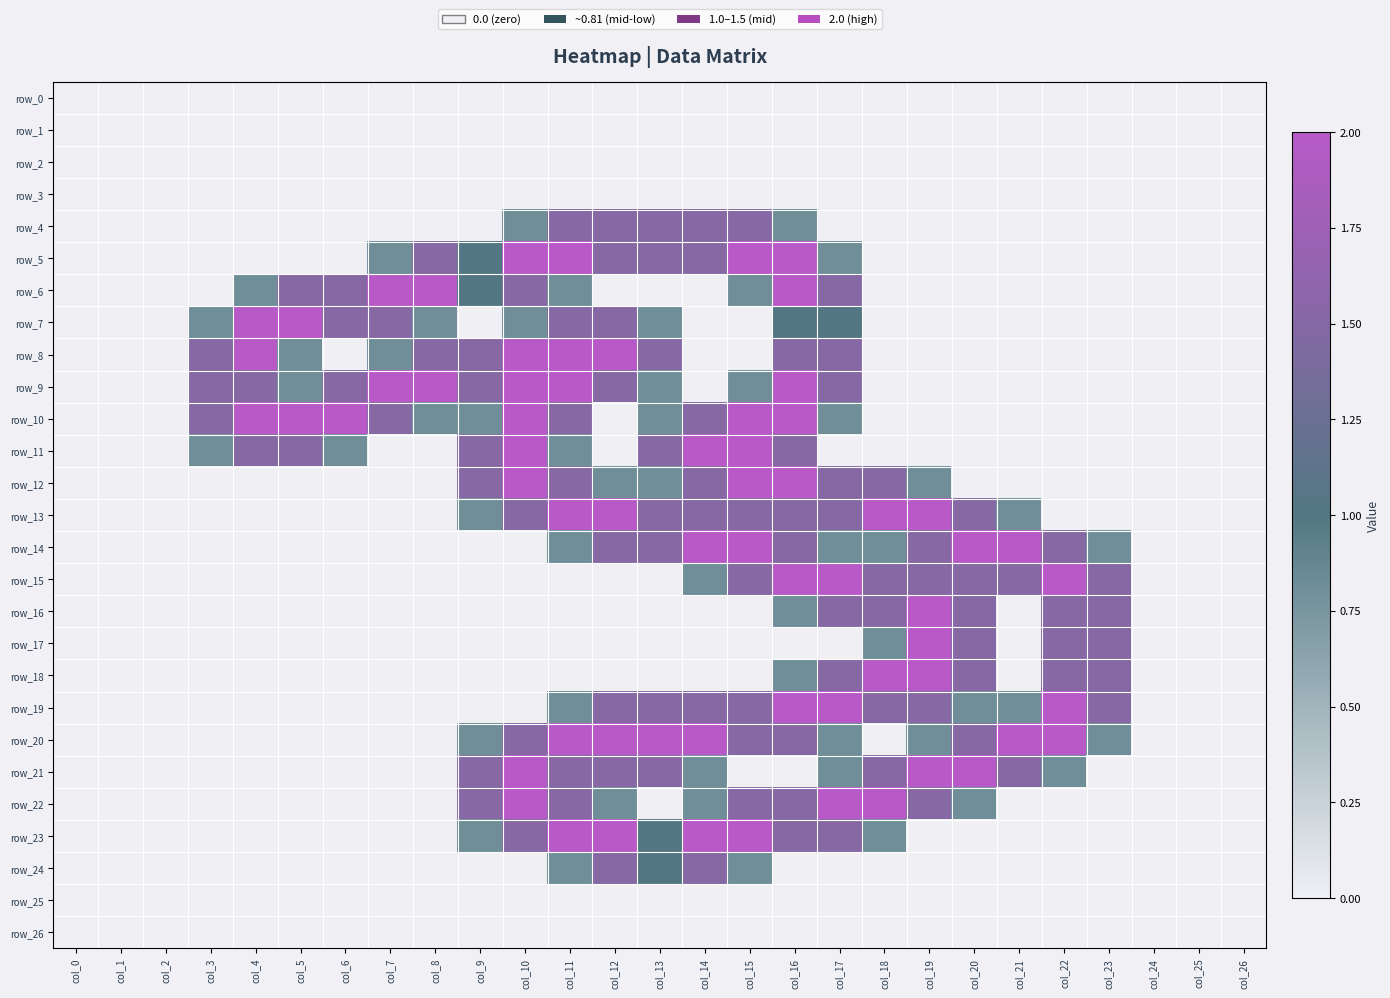

Reading left to right, what are all the values shown in this chart?

row_0: col_0=0.0	col_1=0.0	col_2=0.0	col_3=0.0	col_4=0.0	col_5=0.0	col_6=0.0	col_7=0.0	col_8=0.0	col_9=0.0	col_10=0.0	col_11=0.0	col_12=0.0	col_13=0.0	col_14=0.0	col_15=0.0	col_16=0.0	col_17=0.0	col_18=0.0	col_19=0.0	col_20=0.0	col_21=0.0	col_22=0.0	col_23=0.0	col_24=0.0	col_25=0.0	col_26=0.0
row_1: col_0=0.0	col_1=0.0	col_2=0.0	col_3=0.0	col_4=0.0	col_5=0.0	col_6=0.0	col_7=0.0	col_8=0.0	col_9=0.0	col_10=0.0	col_11=0.0	col_12=0.0	col_13=0.0	col_14=0.0	col_15=0.0	col_16=0.0	col_17=0.0	col_18=0.0	col_19=0.0	col_20=0.0	col_21=0.0	col_22=0.0	col_23=0.0	col_24=0.0	col_25=0.0	col_26=0.0
row_2: col_0=0.0	col_1=0.0	col_2=0.0	col_3=0.0	col_4=0.0	col_5=0.0	col_6=0.0	col_7=0.0	col_8=0.0	col_9=0.0	col_10=0.0	col_11=0.0	col_12=0.0	col_13=0.0	col_14=0.0	col_15=0.0	col_16=0.0	col_17=0.0	col_18=0.0	col_19=0.0	col_20=0.0	col_21=0.0	col_22=0.0	col_23=0.0	col_24=0.0	col_25=0.0	col_26=0.0
row_3: col_0=0.0	col_1=0.0	col_2=0.0	col_3=0.0	col_4=0.0	col_5=0.0	col_6=0.0	col_7=0.0	col_8=0.0	col_9=0.0	col_10=0.0	col_11=0.0	col_12=0.0	col_13=0.0	col_14=0.0	col_15=0.0	col_16=0.0	col_17=0.0	col_18=0.0	col_19=0.0	col_20=0.0	col_21=0.0	col_22=0.0	col_23=0.0	col_24=0.0	col_25=0.0	col_26=0.0
row_4: col_0=0.0	col_1=0.0	col_2=0.0	col_3=0.0	col_4=0.0	col_5=0.0	col_6=0.0	col_7=0.0	col_8=0.0	col_9=0.0	col_10=0.8	col_11=1.5	col_12=1.5	col_13=1.5	col_14=1.5	col_15=1.5	col_16=0.8	col_17=0.0	col_18=0.0	col_19=0.0	col_20=0.0	col_21=0.0	col_22=0.0	col_23=0.0	col_24=0.0	col_25=0.0	col_26=0.0
row_5: col_0=0.0	col_1=0.0	col_2=0.0	col_3=0.0	col_4=0.0	col_5=0.0	col_6=0.0	col_7=0.8	col_8=1.5	col_9=1.0	col_10=2.0	col_11=2.0	col_12=1.5	col_13=1.5	col_14=1.5	col_15=2.0	col_16=2.0	col_17=0.8	col_18=0.0	col_19=0.0	col_20=0.0	col_21=0.0	col_22=0.0	col_23=0.0	col_24=0.0	col_25=0.0	col_26=0.0
row_6: col_0=0.0	col_1=0.0	col_2=0.0	col_3=0.0	col_4=0.8	col_5=1.5	col_6=1.5	col_7=2.0	col_8=2.0	col_9=1.0	col_10=1.5	col_11=0.8	col_12=0.0	col_13=0.0	col_14=0.0	col_15=0.8	col_16=2.0	col_17=1.5	col_18=0.0	col_19=0.0	col_20=0.0	col_21=0.0	col_22=0.0	col_23=0.0	col_24=0.0	col_25=0.0	col_26=0.0
row_7: col_0=0.0	col_1=0.0	col_2=0.0	col_3=0.8	col_4=2.0	col_5=2.0	col_6=1.5	col_7=1.5	col_8=0.8	col_9=0.0	col_10=0.8	col_11=1.5	col_12=1.5	col_13=0.8	col_14=0.0	col_15=0.0	col_16=1.0	col_17=1.0	col_18=0.0	col_19=0.0	col_20=0.0	col_21=0.0	col_22=0.0	col_23=0.0	col_24=0.0	col_25=0.0	col_26=0.0
row_8: col_0=0.0	col_1=0.0	col_2=0.0	col_3=1.5	col_4=2.0	col_5=0.8	col_6=0.0	col_7=0.8	col_8=1.5	col_9=1.5	col_10=2.0	col_11=2.0	col_12=2.0	col_13=1.5	col_14=0.0	col_15=0.0	col_16=1.5	col_17=1.5	col_18=0.0	col_19=0.0	col_20=0.0	col_21=0.0	col_22=0.0	col_23=0.0	col_24=0.0	col_25=0.0	col_26=0.0
row_9: col_0=0.0	col_1=0.0	col_2=0.0	col_3=1.5	col_4=1.5	col_5=0.8	col_6=1.5	col_7=2.0	col_8=2.0	col_9=1.5	col_10=2.0	col_11=2.0	col_12=1.5	col_13=0.8	col_14=0.0	col_15=0.8	col_16=2.0	col_17=1.5	col_18=0.0	col_19=0.0	col_20=0.0	col_21=0.0	col_22=0.0	col_23=0.0	col_24=0.0	col_25=0.0	col_26=0.0
row_10: col_0=0.0	col_1=0.0	col_2=0.0	col_3=1.5	col_4=2.0	col_5=2.0	col_6=2.0	col_7=1.5	col_8=0.8	col_9=0.8	col_10=2.0	col_11=1.5	col_12=0.0	col_13=0.8	col_14=1.5	col_15=2.0	col_16=2.0	col_17=0.8	col_18=0.0	col_19=0.0	col_20=0.0	col_21=0.0	col_22=0.0	col_23=0.0	col_24=0.0	col_25=0.0	col_26=0.0
row_11: col_0=0.0	col_1=0.0	col_2=0.0	col_3=0.8	col_4=1.5	col_5=1.5	col_6=0.8	col_7=0.0	col_8=0.0	col_9=1.5	col_10=2.0	col_11=0.8	col_12=0.0	col_13=1.5	col_14=2.0	col_15=2.0	col_16=1.5	col_17=0.0	col_18=0.0	col_19=0.0	col_20=0.0	col_21=0.0	col_22=0.0	col_23=0.0	col_24=0.0	col_25=0.0	col_26=0.0
row_12: col_0=0.0	col_1=0.0	col_2=0.0	col_3=0.0	col_4=0.0	col_5=0.0	col_6=0.0	col_7=0.0	col_8=0.0	col_9=1.5	col_10=2.0	col_11=1.5	col_12=0.8	col_13=0.8	col_14=1.5	col_15=2.0	col_16=2.0	col_17=1.5	col_18=1.5	col_19=0.8	col_20=0.0	col_21=0.0	col_22=0.0	col_23=0.0	col_24=0.0	col_25=0.0	col_26=0.0
row_13: col_0=0.0	col_1=0.0	col_2=0.0	col_3=0.0	col_4=0.0	col_5=0.0	col_6=0.0	col_7=0.0	col_8=0.0	col_9=0.8	col_10=1.5	col_11=2.0	col_12=2.0	col_13=1.5	col_14=1.5	col_15=1.5	col_16=1.5	col_17=1.5	col_18=2.0	col_19=2.0	col_20=1.5	col_21=0.8	col_22=0.0	col_23=0.0	col_24=0.0	col_25=0.0	col_26=0.0
row_14: col_0=0.0	col_1=0.0	col_2=0.0	col_3=0.0	col_4=0.0	col_5=0.0	col_6=0.0	col_7=0.0	col_8=0.0	col_9=0.0	col_10=0.0	col_11=0.8	col_12=1.5	col_13=1.5	col_14=2.0	col_15=2.0	col_16=1.5	col_17=0.8	col_18=0.8	col_19=1.5	col_20=2.0	col_21=2.0	col_22=1.5	col_23=0.8	col_24=0.0	col_25=0.0	col_26=0.0
row_15: col_0=0.0	col_1=0.0	col_2=0.0	col_3=0.0	col_4=0.0	col_5=0.0	col_6=0.0	col_7=0.0	col_8=0.0	col_9=0.0	col_10=0.0	col_11=0.0	col_12=0.0	col_13=0.0	col_14=0.8	col_15=1.5	col_16=2.0	col_17=2.0	col_18=1.5	col_19=1.5	col_20=1.5	col_21=1.5	col_22=2.0	col_23=1.5	col_24=0.0	col_25=0.0	col_26=0.0
row_16: col_0=0.0	col_1=0.0	col_2=0.0	col_3=0.0	col_4=0.0	col_5=0.0	col_6=0.0	col_7=0.0	col_8=0.0	col_9=0.0	col_10=0.0	col_11=0.0	col_12=0.0	col_13=0.0	col_14=0.0	col_15=0.0	col_16=0.8	col_17=1.5	col_18=1.5	col_19=2.0	col_20=1.5	col_21=0.0	col_22=1.5	col_23=1.5	col_24=0.0	col_25=0.0	col_26=0.0
row_17: col_0=0.0	col_1=0.0	col_2=0.0	col_3=0.0	col_4=0.0	col_5=0.0	col_6=0.0	col_7=0.0	col_8=0.0	col_9=0.0	col_10=0.0	col_11=0.0	col_12=0.0	col_13=0.0	col_14=0.0	col_15=0.0	col_16=0.0	col_17=0.0	col_18=0.8	col_19=2.0	col_20=1.5	col_21=0.0	col_22=1.5	col_23=1.5	col_24=0.0	col_25=0.0	col_26=0.0
row_18: col_0=0.0	col_1=0.0	col_2=0.0	col_3=0.0	col_4=0.0	col_5=0.0	col_6=0.0	col_7=0.0	col_8=0.0	col_9=0.0	col_10=0.0	col_11=0.0	col_12=0.0	col_13=0.0	col_14=0.0	col_15=0.0	col_16=0.8	col_17=1.5	col_18=2.0	col_19=2.0	col_20=1.5	col_21=0.0	col_22=1.5	col_23=1.5	col_24=0.0	col_25=0.0	col_26=0.0
row_19: col_0=0.0	col_1=0.0	col_2=0.0	col_3=0.0	col_4=0.0	col_5=0.0	col_6=0.0	col_7=0.0	col_8=0.0	col_9=0.0	col_10=0.0	col_11=0.8	col_12=1.5	col_13=1.5	col_14=1.5	col_15=1.5	col_16=2.0	col_17=2.0	col_18=1.5	col_19=1.5	col_20=0.8	col_21=0.8	col_22=2.0	col_23=1.5	col_24=0.0	col_25=0.0	col_26=0.0
row_20: col_0=0.0	col_1=0.0	col_2=0.0	col_3=0.0	col_4=0.0	col_5=0.0	col_6=0.0	col_7=0.0	col_8=0.0	col_9=0.8	col_10=1.5	col_11=2.0	col_12=2.0	col_13=2.0	col_14=2.0	col_15=1.5	col_16=1.5	col_17=0.8	col_18=0.0	col_19=0.8	col_20=1.5	col_21=2.0	col_22=2.0	col_23=0.8	col_24=0.0	col_25=0.0	col_26=0.0
row_21: col_0=0.0	col_1=0.0	col_2=0.0	col_3=0.0	col_4=0.0	col_5=0.0	col_6=0.0	col_7=0.0	col_8=0.0	col_9=1.5	col_10=2.0	col_11=1.5	col_12=1.5	col_13=1.5	col_14=0.8	col_15=0.0	col_16=0.0	col_17=0.8	col_18=1.5	col_19=2.0	col_20=2.0	col_21=1.5	col_22=0.8	col_23=0.0	col_24=0.0	col_25=0.0	col_26=0.0
row_22: col_0=0.0	col_1=0.0	col_2=0.0	col_3=0.0	col_4=0.0	col_5=0.0	col_6=0.0	col_7=0.0	col_8=0.0	col_9=1.5	col_10=2.0	col_11=1.5	col_12=0.8	col_13=0.0	col_14=0.8	col_15=1.5	col_16=1.5	col_17=2.0	col_18=2.0	col_19=1.5	col_20=0.8	col_21=0.0	col_22=0.0	col_23=0.0	col_24=0.0	col_25=0.0	col_26=0.0
row_23: col_0=0.0	col_1=0.0	col_2=0.0	col_3=0.0	col_4=0.0	col_5=0.0	col_6=0.0	col_7=0.0	col_8=0.0	col_9=0.8	col_10=1.5	col_11=2.0	col_12=2.0	col_13=1.0	col_14=2.0	col_15=2.0	col_16=1.5	col_17=1.5	col_18=0.8	col_19=0.0	col_20=0.0	col_21=0.0	col_22=0.0	col_23=0.0	col_24=0.0	col_25=0.0	col_26=0.0
row_24: col_0=0.0	col_1=0.0	col_2=0.0	col_3=0.0	col_4=0.0	col_5=0.0	col_6=0.0	col_7=0.0	col_8=0.0	col_9=0.0	col_10=0.0	col_11=0.8	col_12=1.5	col_13=1.0	col_14=1.5	col_15=0.8	col_16=0.0	col_17=0.0	col_18=0.0	col_19=0.0	col_20=0.0	col_21=0.0	col_22=0.0	col_23=0.0	col_24=0.0	col_25=0.0	col_26=0.0
row_25: col_0=0.0	col_1=0.0	col_2=0.0	col_3=0.0	col_4=0.0	col_5=0.0	col_6=0.0	col_7=0.0	col_8=0.0	col_9=0.0	col_10=0.0	col_11=0.0	col_12=0.0	col_13=0.0	col_14=0.0	col_15=0.0	col_16=0.0	col_17=0.0	col_18=0.0	col_19=0.0	col_20=0.0	col_21=0.0	col_22=0.0	col_23=0.0	col_24=0.0	col_25=0.0	col_26=0.0
row_26: col_0=0.0	col_1=0.0	col_2=0.0	col_3=0.0	col_4=0.0	col_5=0.0	col_6=0.0	col_7=0.0	col_8=0.0	col_9=0.0	col_10=0.0	col_11=0.0	col_12=0.0	col_13=0.0	col_14=0.0	col_15=0.0	col_16=0.0	col_17=0.0	col_18=0.0	col_19=0.0	col_20=0.0	col_21=0.0	col_22=0.0	col_23=0.0	col_24=0.0	col_25=0.0	col_26=0.0